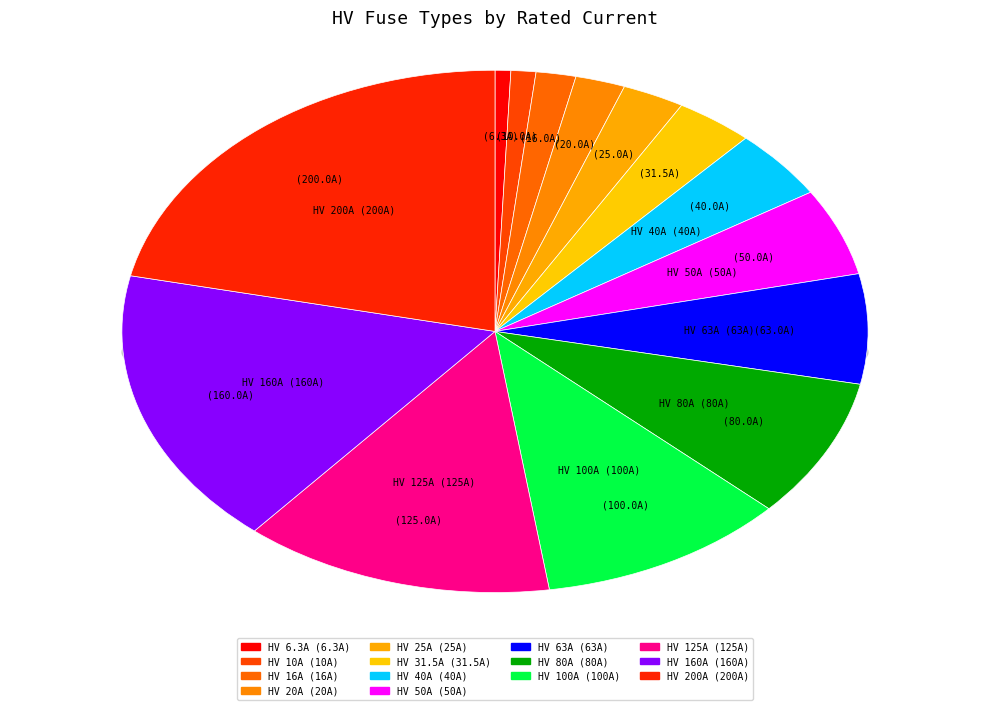

What percentage is NOT represented by HV 6.3A?

99.3%